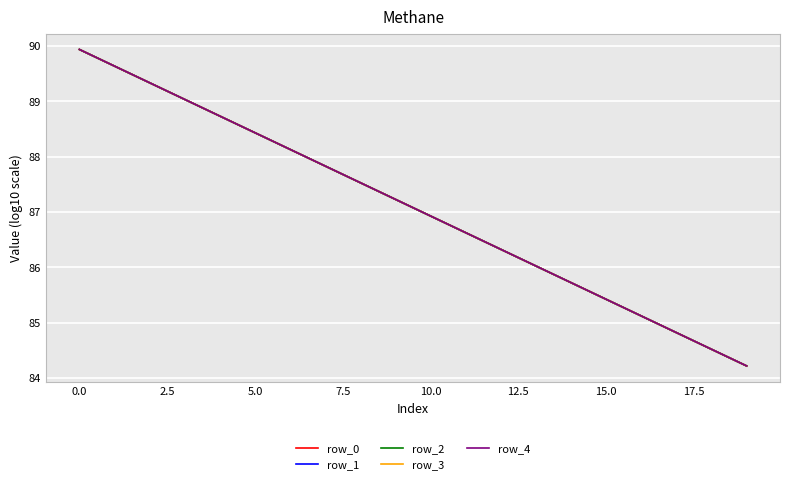

List the series in order of their overall mean, lowest first.

row_0, row_1, row_2, row_3, row_4